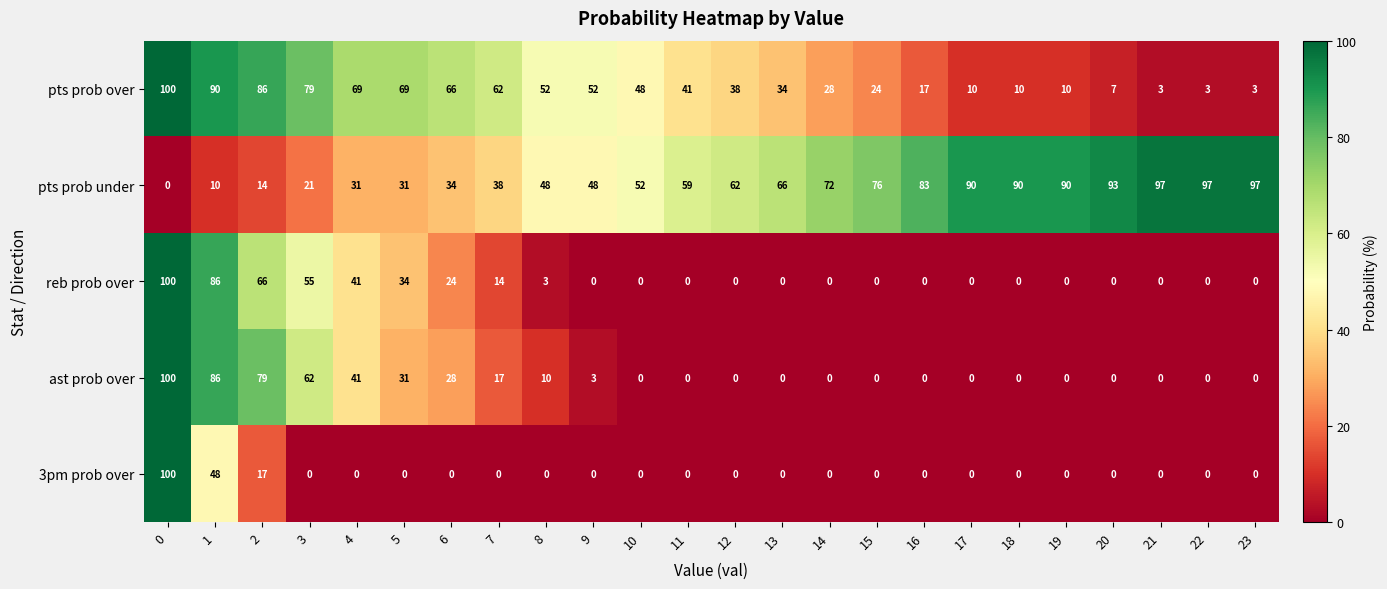

How many categories are shown in the chart?

24